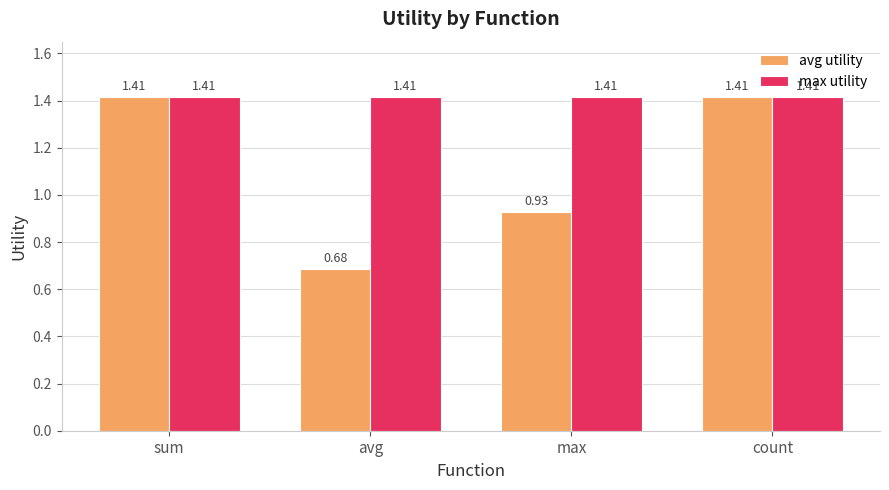

What is the sum of the max utility values at count and max?

2.8